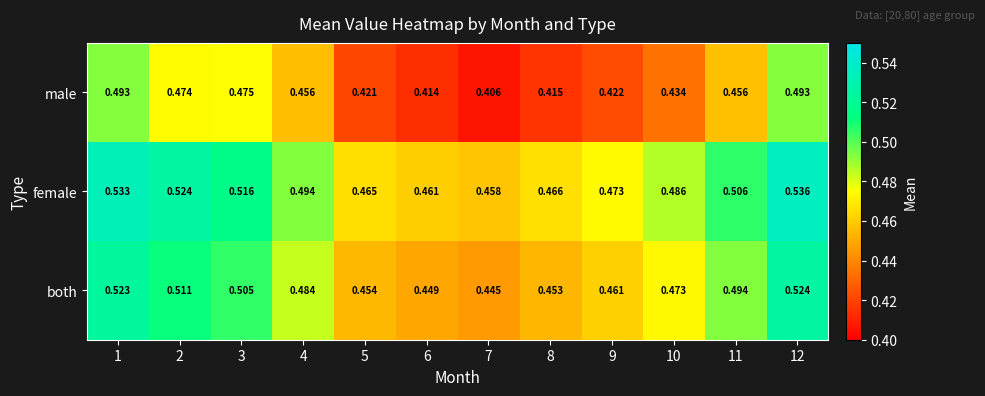

Rank the series by their maximum value, from highest to lowest.

female, both, male